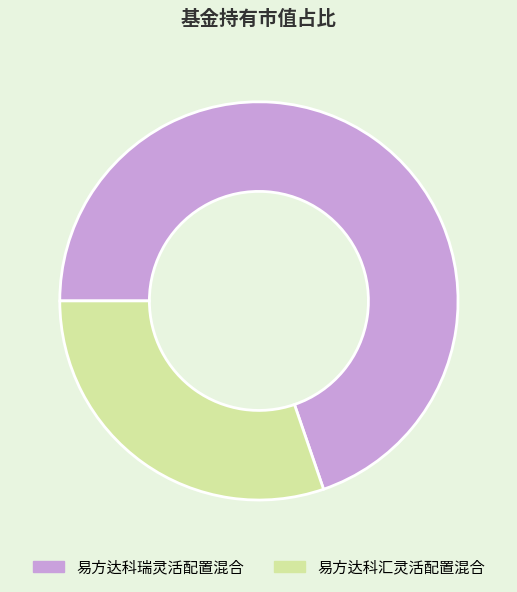

How many slices are in this pie chart?

2